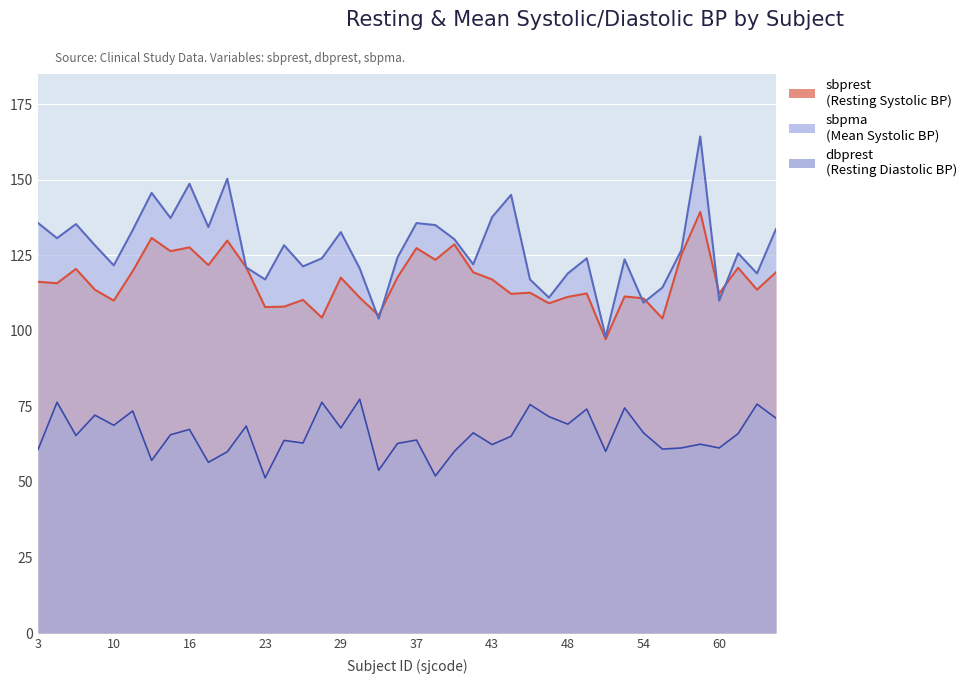

How many values in the sbpma series are below 126?

20